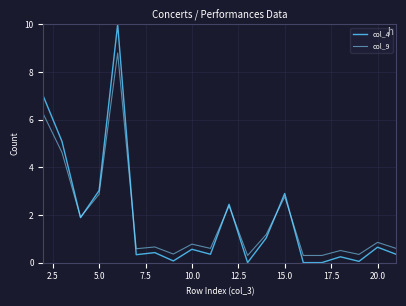

Which series has the largest range (max minus min)?

col_4